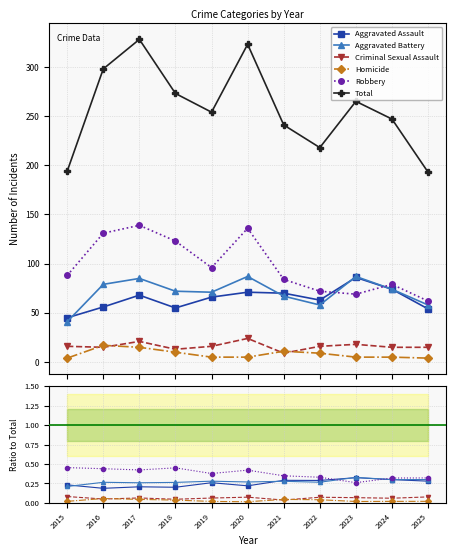

True or false: Aggravated Battery has a value of 0.3 at 2021.

True